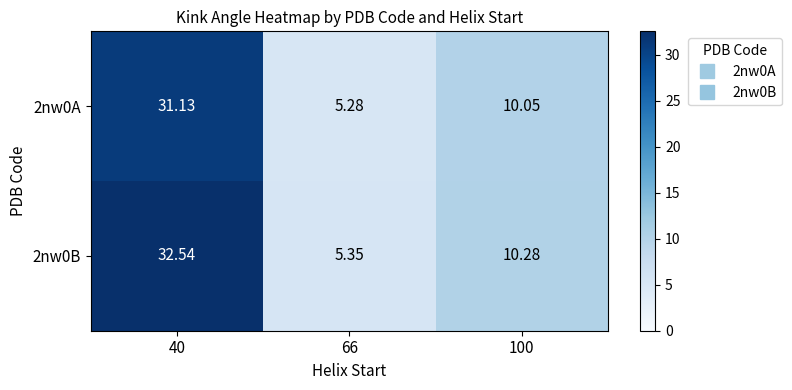

How many categories are shown in the chart?

3